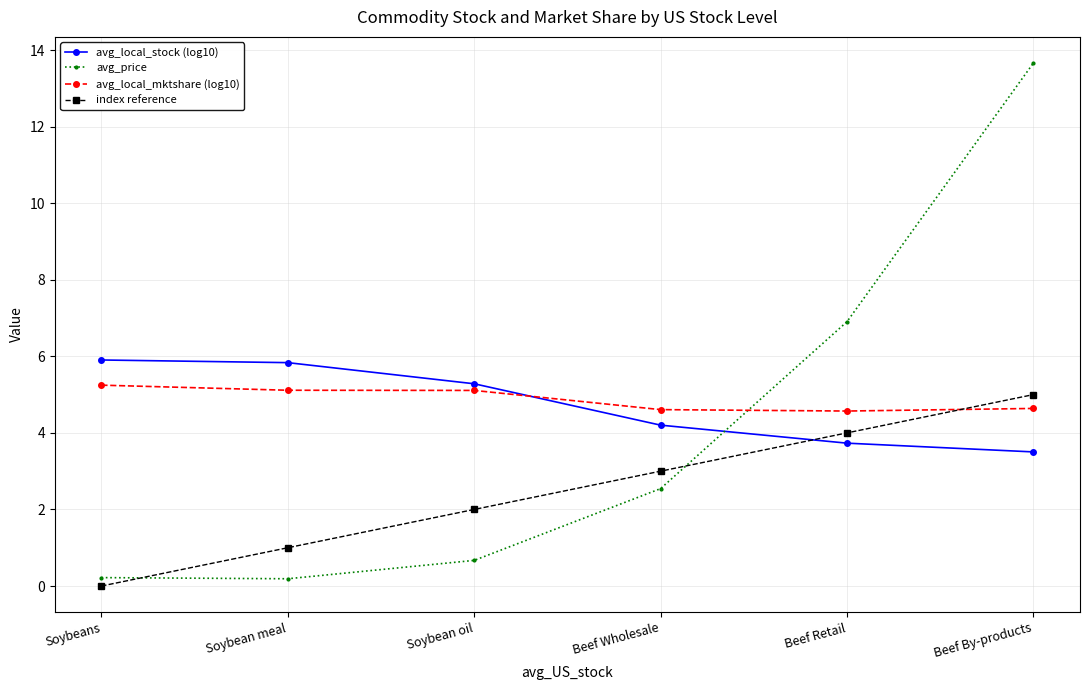

What is the sum of the avg_local_stock (log10) values at Soybean oil and Soybean meal?

11.1